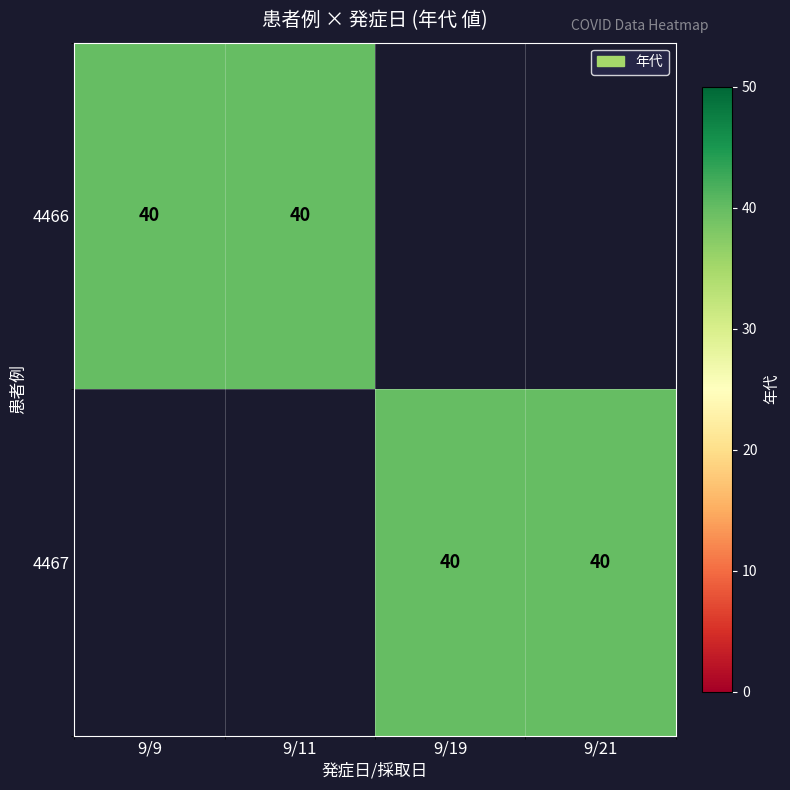

True or false: 4466 has a value of 56 at 9/11.

False